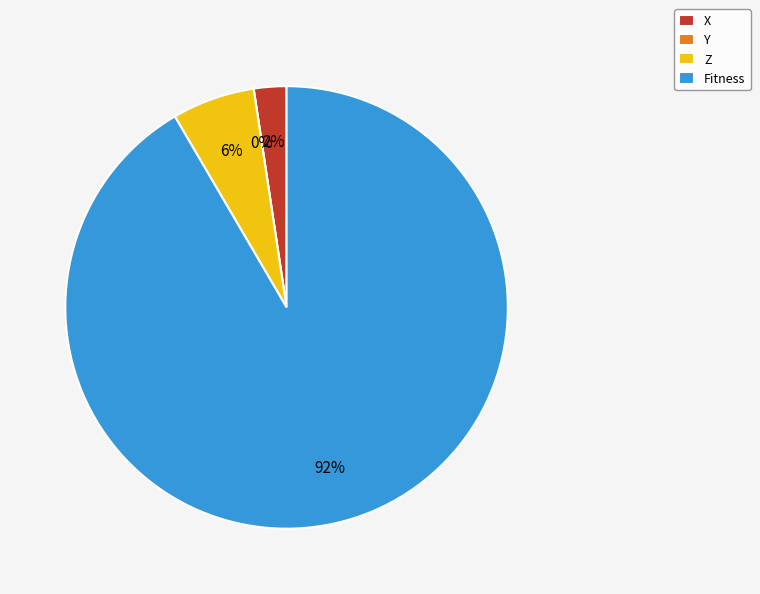

True or false: Fitness accounts for 92% of the total.

True